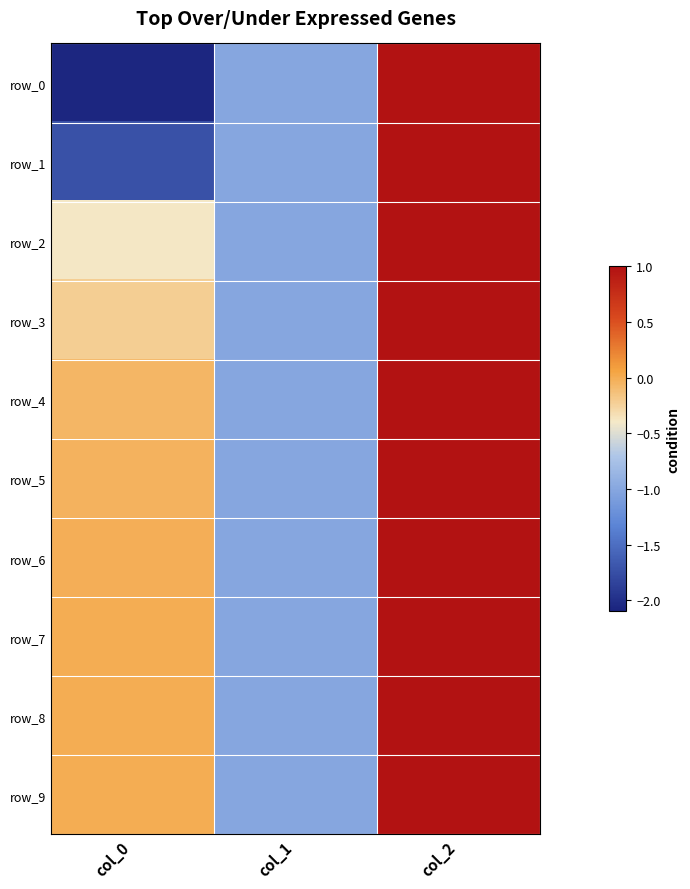

What is the minimum value shown in the chart?

-2.1